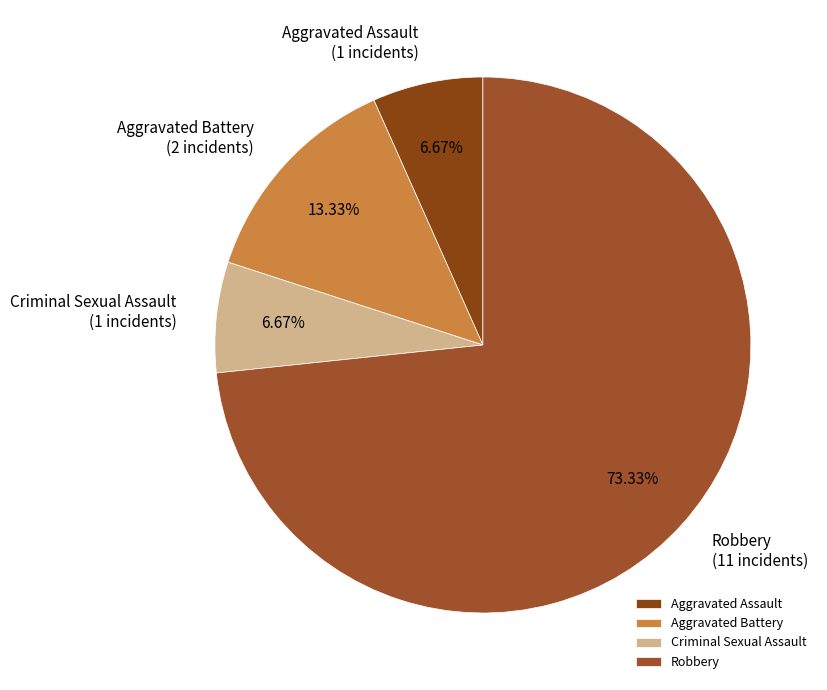

Is it true that Criminal Sexual Assault is 1% of the pie?

False